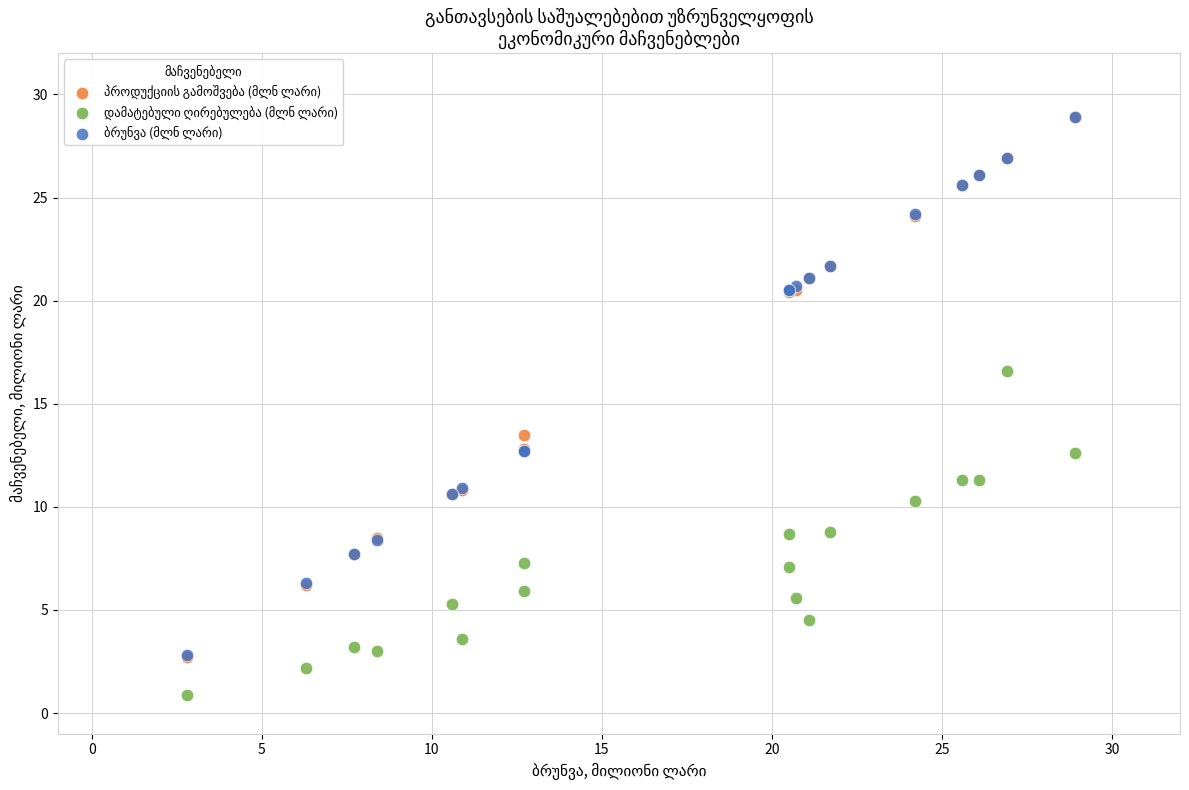

Across all series, what Y value is closest to 14?

13.5